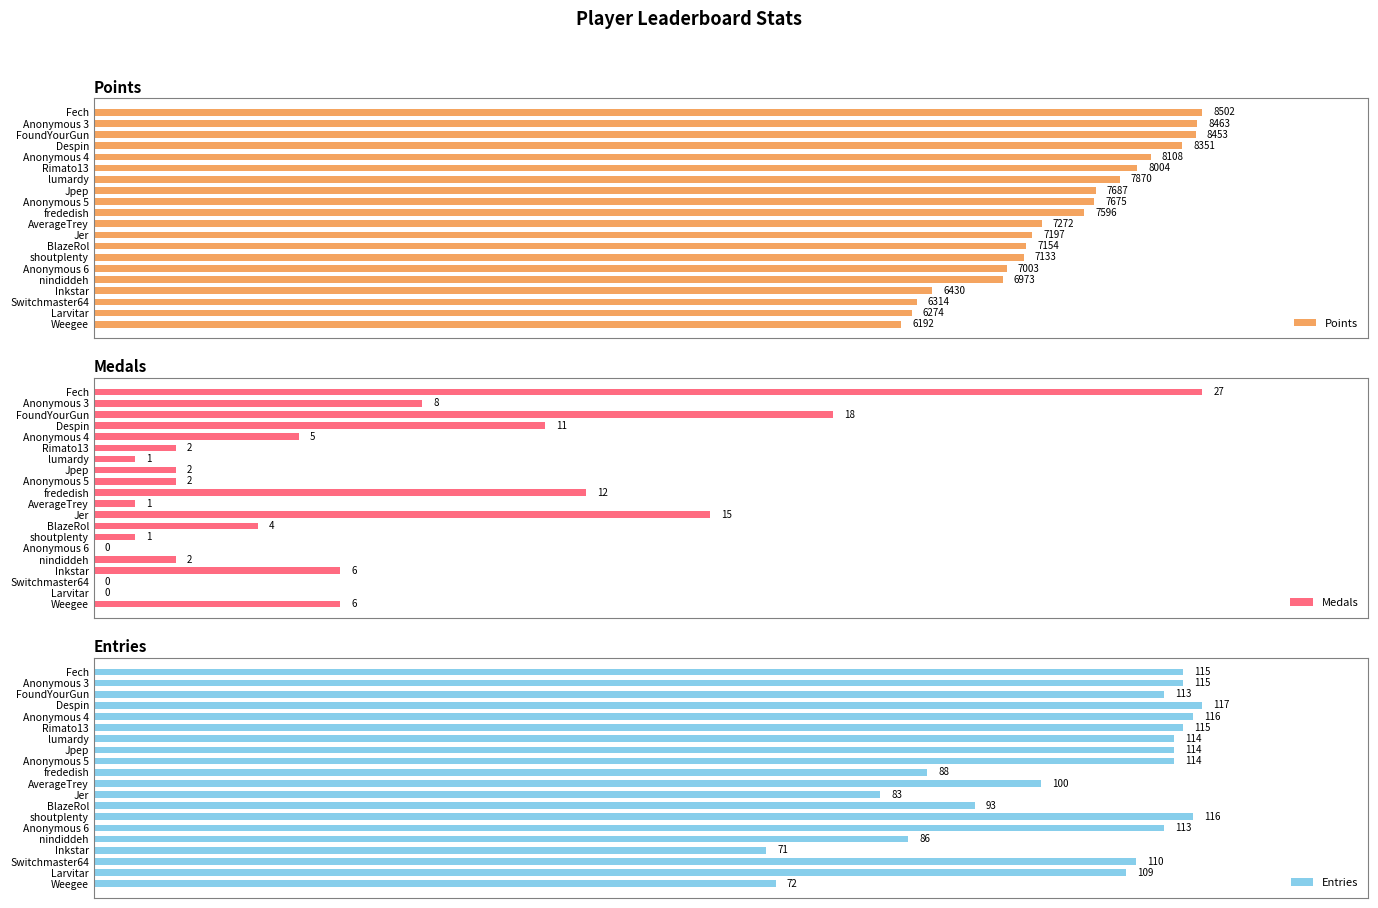

What is the greatest value displayed?

8502